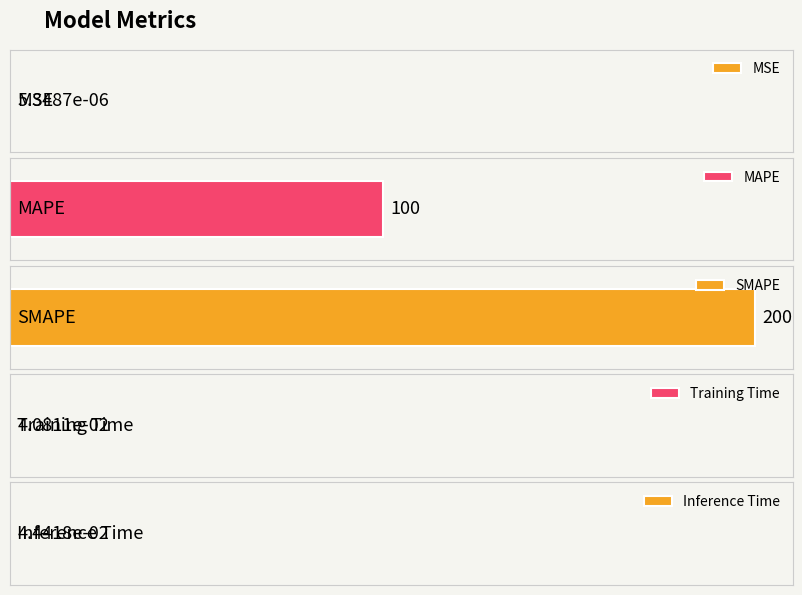

The chart shows a value of 0.0 at MSE. True or false?

False